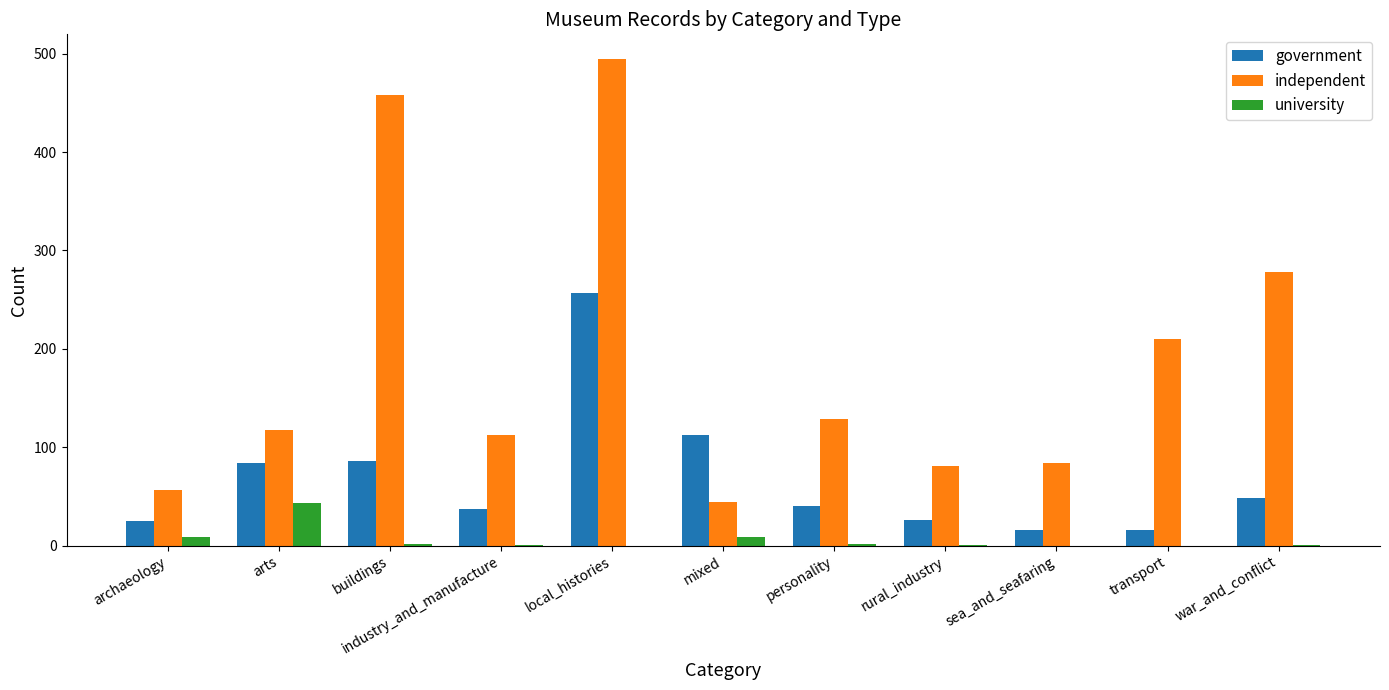

What are all the series names shown in the legend?

government, independent, university